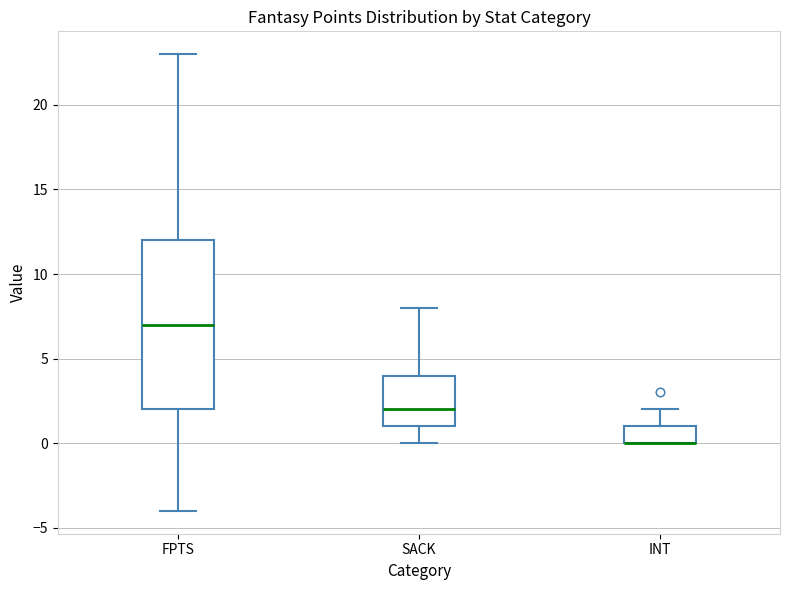

Where is the lower edge of the box for INT on the y-axis? The values are not printed on the chart, so give them approximately, as read against the axis.

0